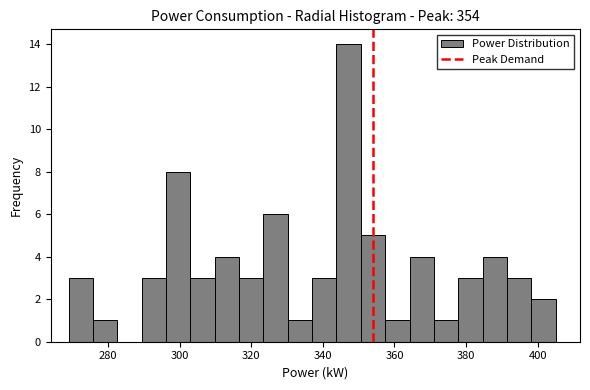

Read against the x-axis, roughly where is the centre of the tallest bar?

348